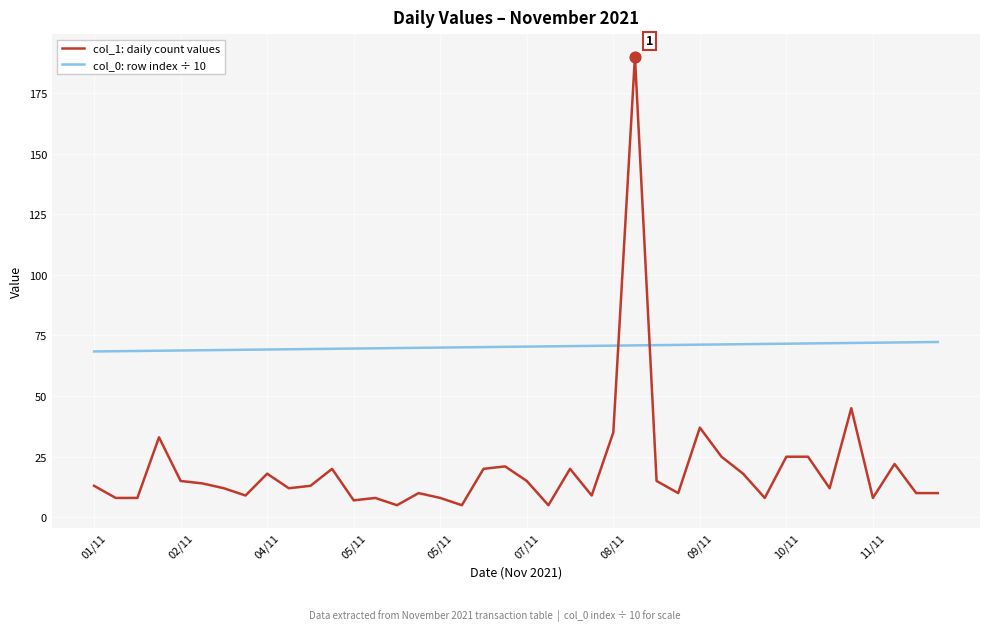

Which series has the largest total across all categories?

col_0: row index ÷ 10